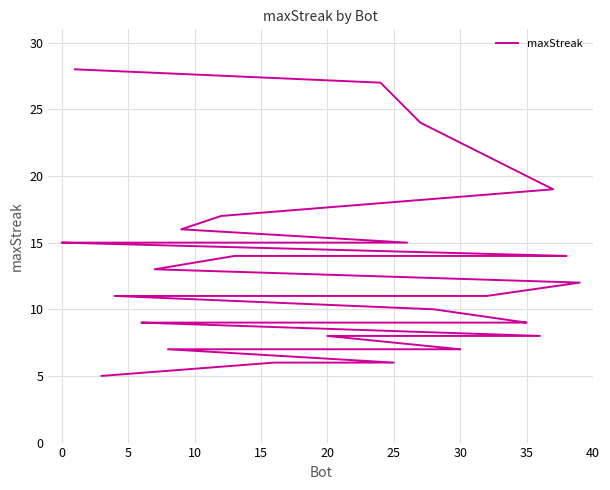

Does the chart display data point markers on the line(s)?

No